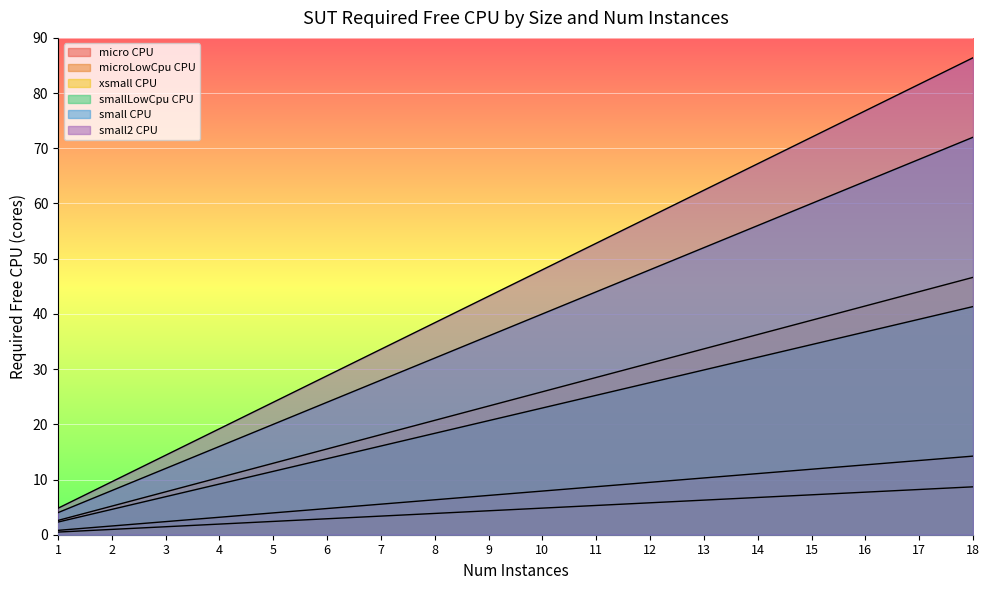

Which category has the highest value in the micro CPU series?

18